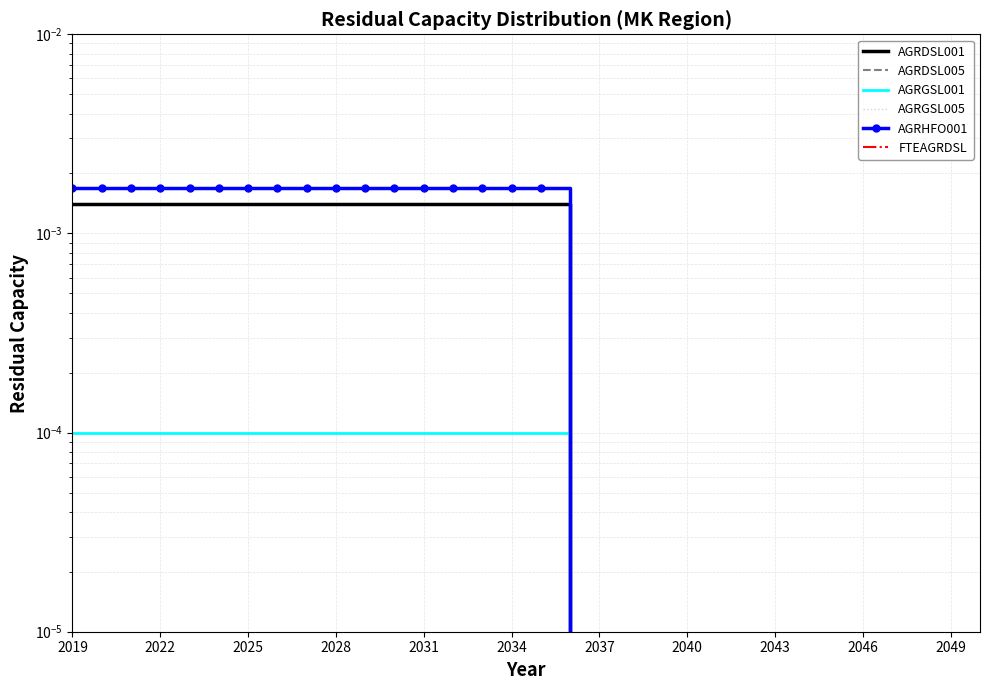

How many lines are shown in the chart?

6